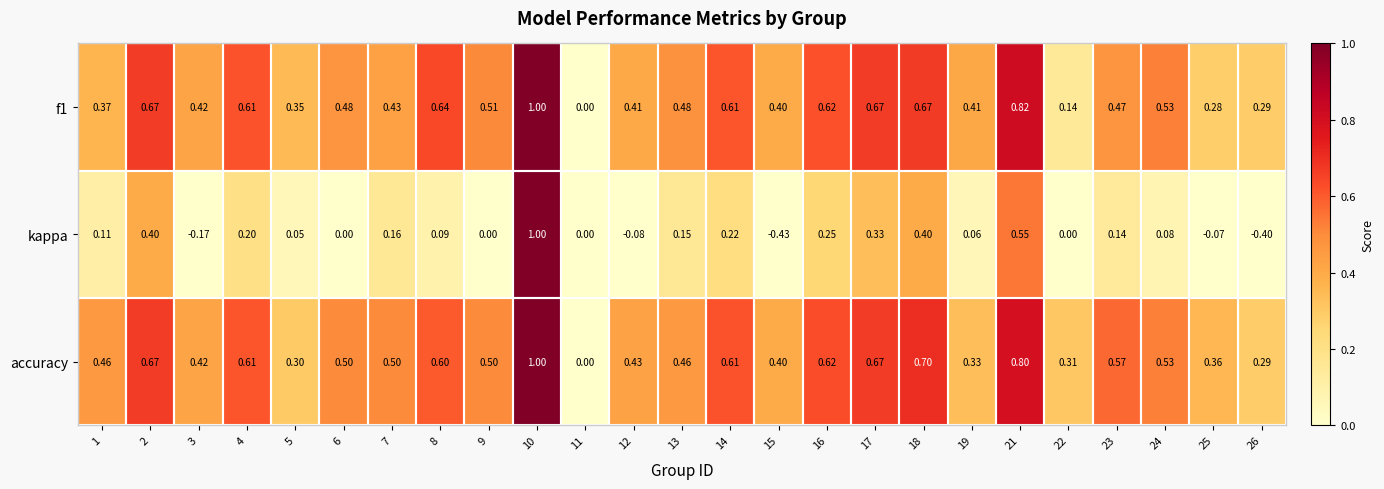

Which series has the largest total across all categories?

accuracy